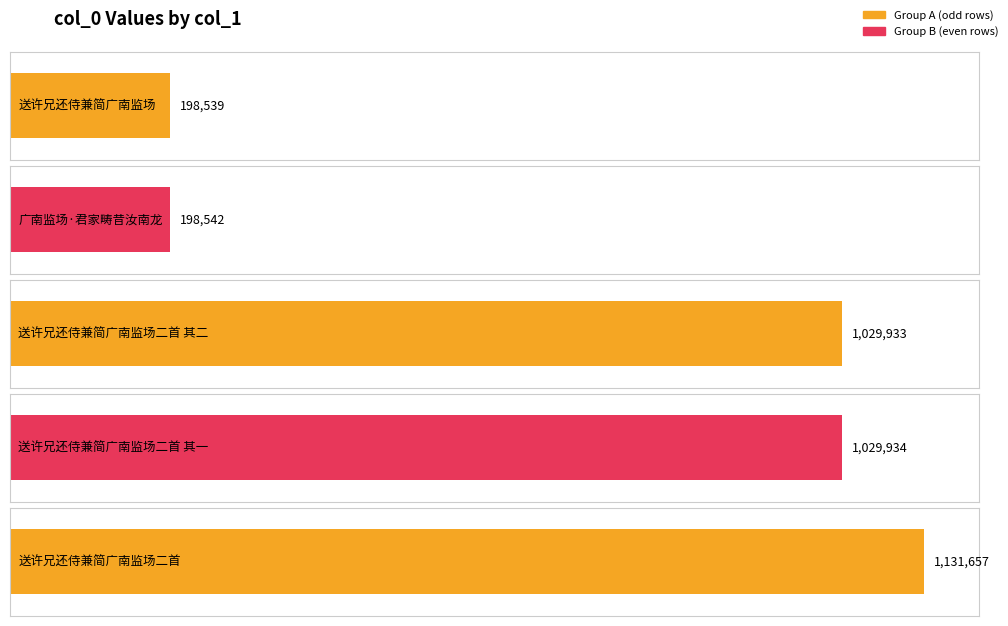

Reading right to left, list all the values displayed in this chart.

1131657	1029934	1029933	198542	198539